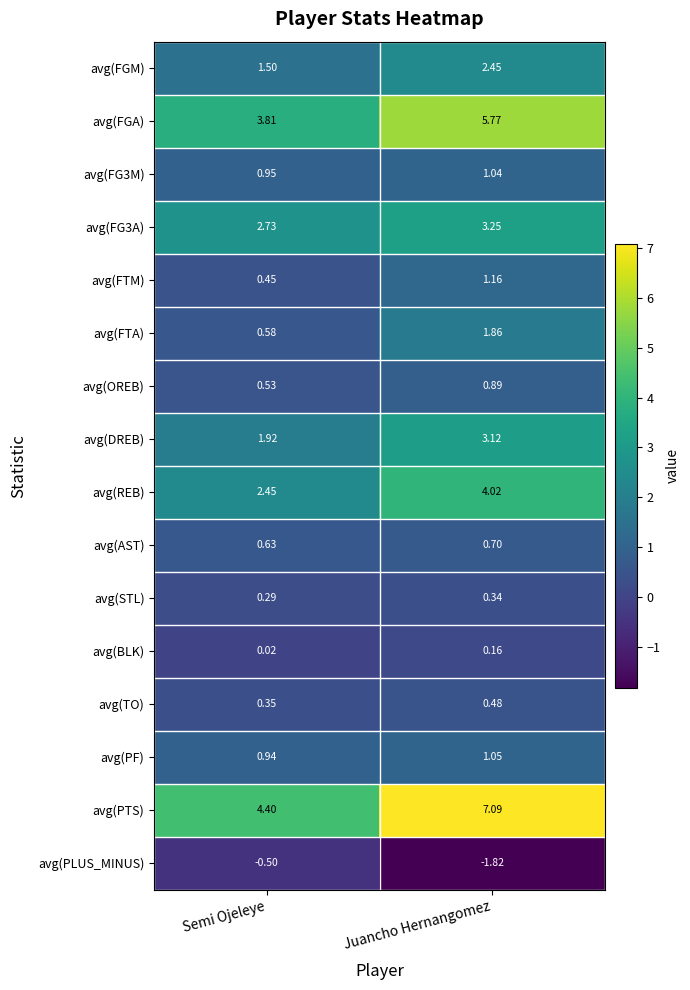

Which category has the lowest value in the avg(TO) series?

Semi Ojeleye